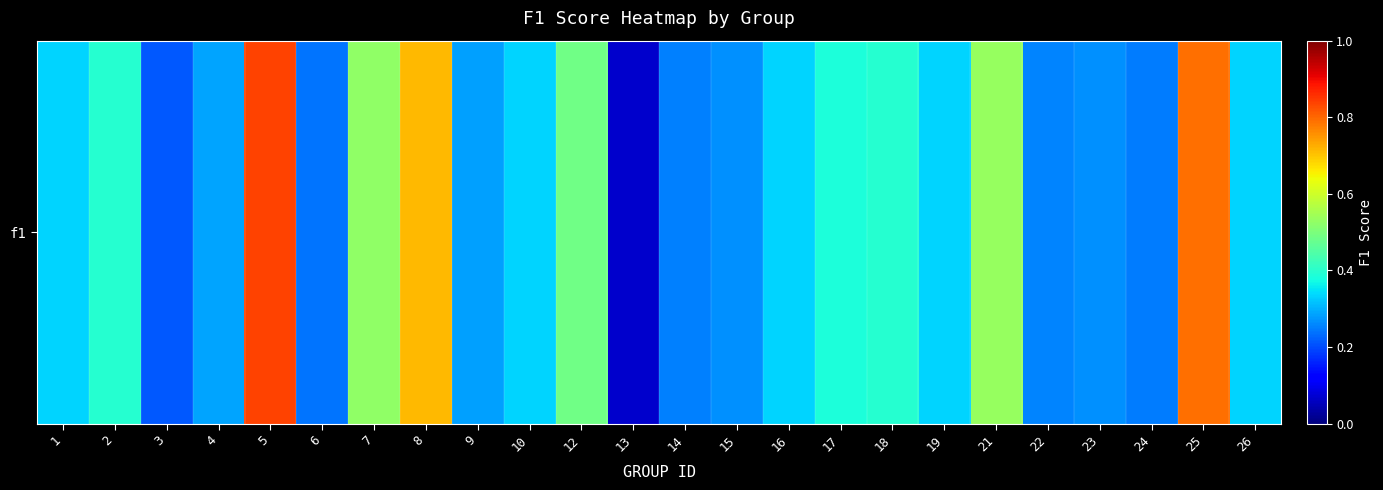

The value at 7 is 0.7. True or false?

False